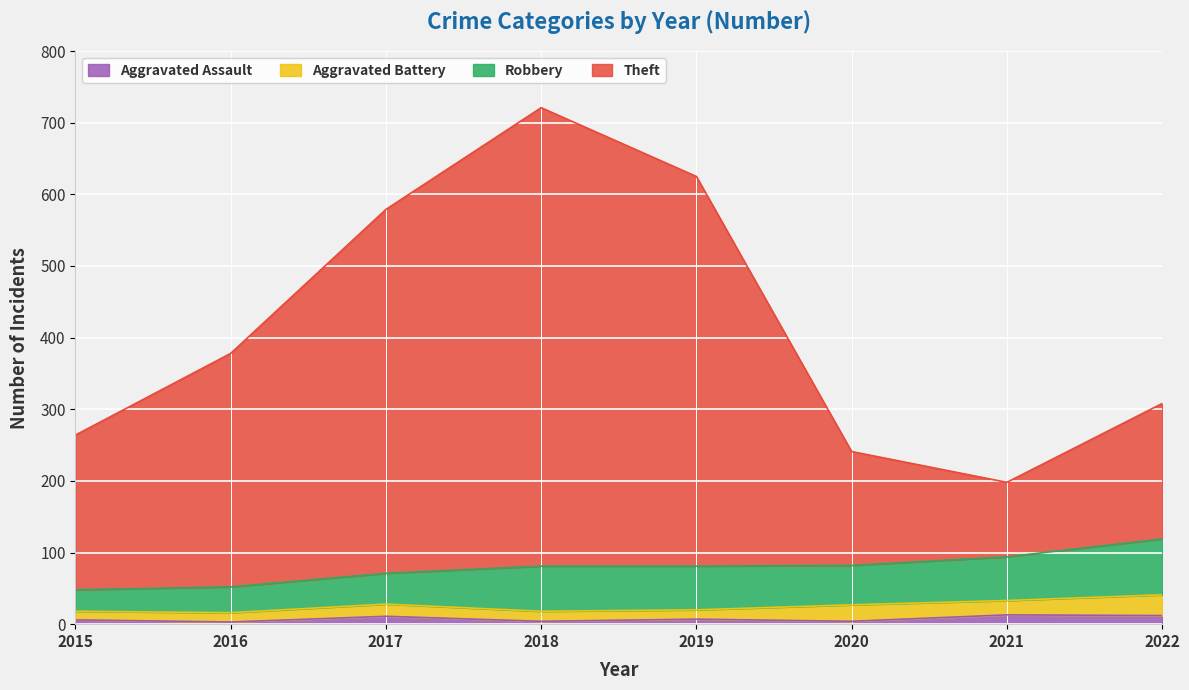

The value of Theft at 2022 is 131. True or false?

False